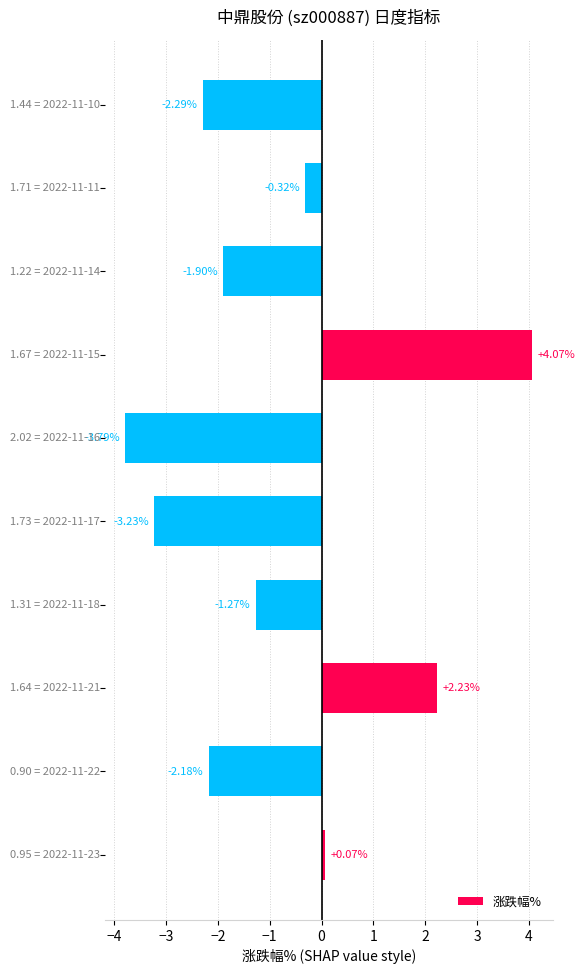

What is the difference between the second highest and minimum values?

6.0